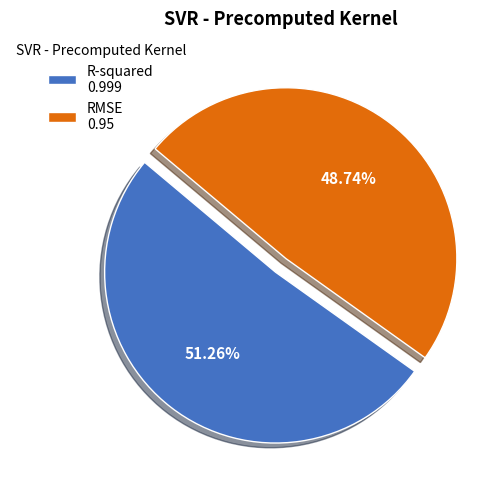

To the nearest percent, what is the combined percentage of R-squared and RMSE?

100%